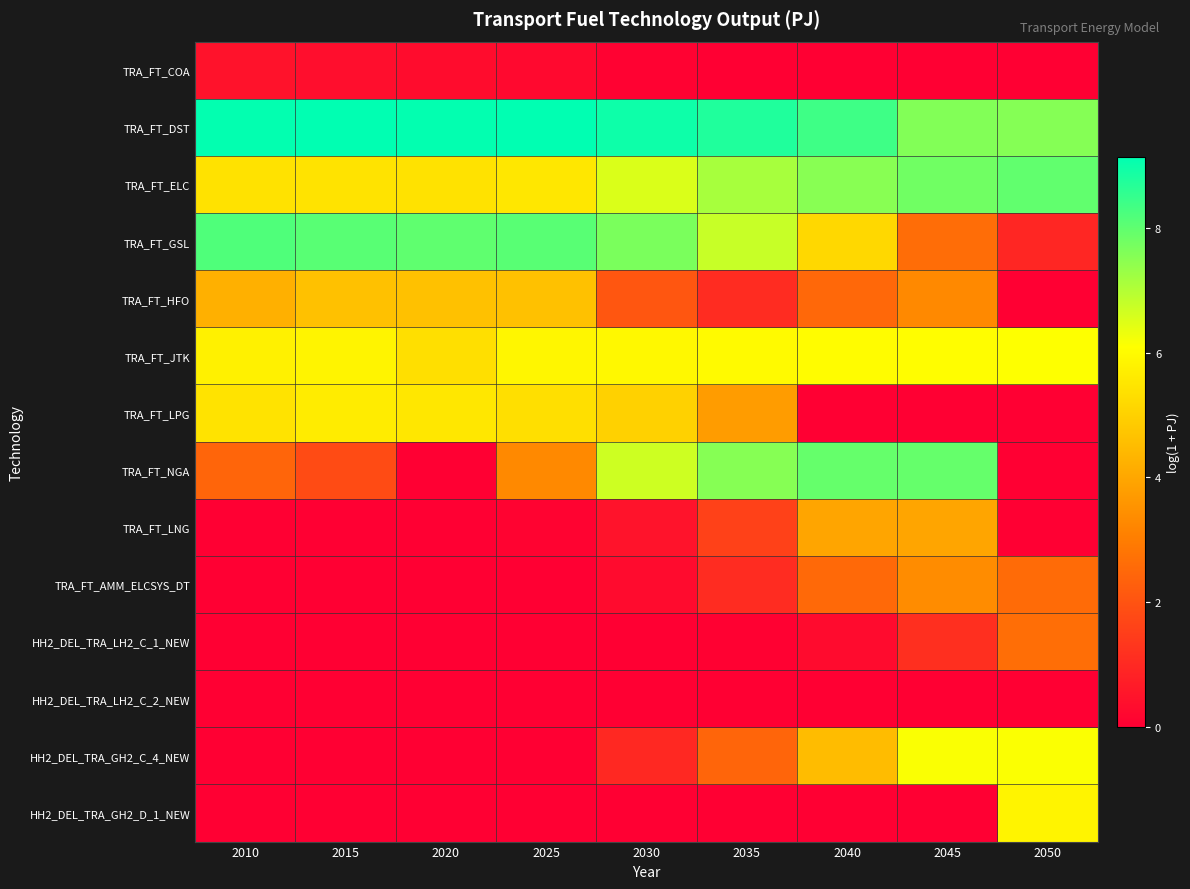

Reading left to right, transcribe all the data shown in this chart.

TRA_FT_COA: 2010=0.5	2015=0.4	2020=0.3	2025=0.2	2030=0.1	2035=0.0	2040=0.0	2045=0.0	2050=0.0
TRA_FT_DST: 2010=9.1	2015=9.2	2020=9.1	2025=9.2	2030=9.0	2035=8.8	2040=8.4	2045=7.6	2050=7.6
TRA_FT_ELC: 2010=5.4	2015=5.4	2020=5.4	2025=5.5	2030=6.5	2035=7.1	2040=7.5	2045=7.8	2050=8.0
TRA_FT_GSL: 2010=8.2	2015=8.1	2020=8.0	2025=8.1	2030=7.7	2035=6.8	2040=5.2	2045=2.6	2050=0.9
TRA_FT_HFO: 2010=4.2	2015=4.6	2020=4.6	2025=4.6	2030=2.1	2035=1.1	2040=2.5	2045=3.3	2050=0.0
TRA_FT_JTK: 2010=5.8	2015=5.9	2020=5.3	2025=5.9	2030=5.9	2035=6.0	2040=6.0	2045=6.1	2050=6.1
TRA_FT_LPG: 2010=5.4	2015=5.7	2020=5.5	2025=5.3	2030=5.0	2035=3.7	2040=0.0	2045=0.0	2050=0.0
TRA_FT_NGA: 2010=2.4	2015=1.8	2020=0.0	2025=3.3	2030=6.7	2035=7.5	2040=7.9	2045=7.9	2050=0.0
TRA_FT_LNG: 2010=0.0	2015=0.0	2020=0.0	2025=0.1	2030=0.5	2035=1.6	2040=4.0	2045=4.0	2050=0.0
TRA_FT_AMM_ELCSYS_DT: 2010=0.0	2015=0.0	2020=0.0	2025=0.0	2030=0.3	2035=1.1	2040=2.5	2045=3.4	2050=2.6
HH2_DEL_TRA_LH2_C_1_NEW: 2010=0.0	2015=0.0	2020=0.0	2025=0.0	2030=0.0	2035=0.0	2040=0.3	2045=1.2	2050=2.6
HH2_DEL_TRA_LH2_C_2_NEW: 2010=0.0	2015=0.0	2020=0.0	2025=0.0	2030=0.0	2035=0.0	2040=0.0	2045=0.0	2050=0.0
HH2_DEL_TRA_GH2_C_4_NEW: 2010=0.0	2015=0.0	2020=0.0	2025=0.0	2030=1.0	2035=2.4	2040=4.5	2045=6.1	2050=6.1
HH2_DEL_TRA_GH2_D_1_NEW: 2010=0.0	2015=0.0	2020=0.0	2025=0.0	2030=0.0	2035=0.0	2040=0.0	2045=0.0	2050=5.8